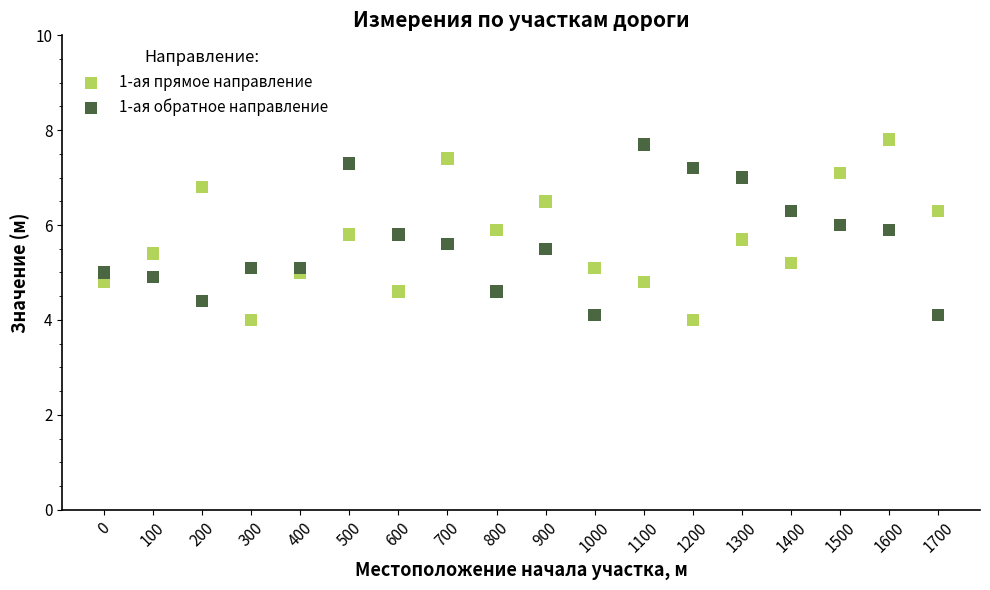

What is the X range (max minus min) for the scatter plot?

1700.0